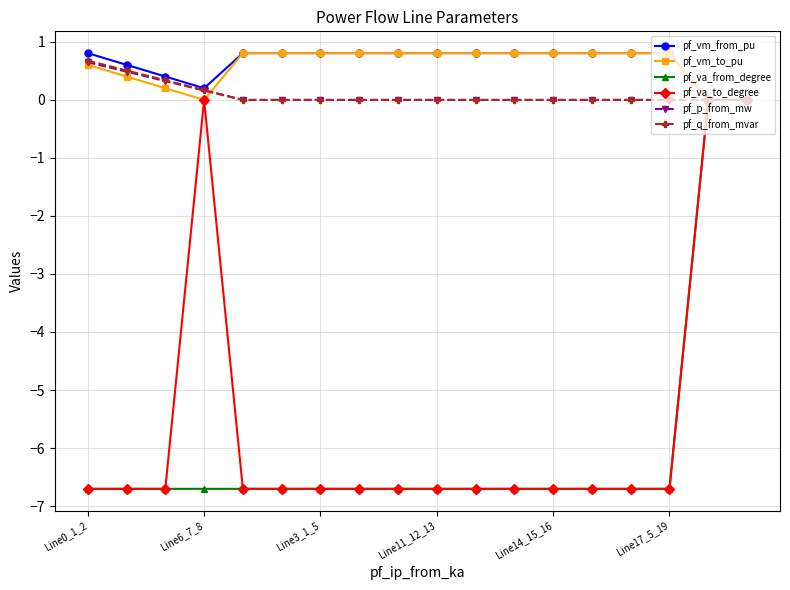

How many series are shown in this chart?

6